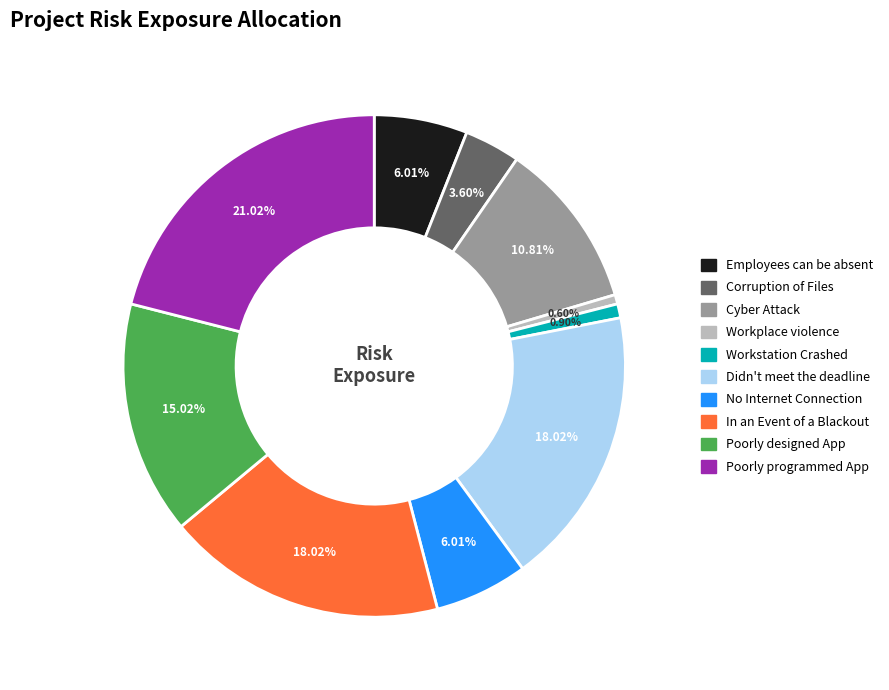

Is there any slice that represents more than half of the pie?

No